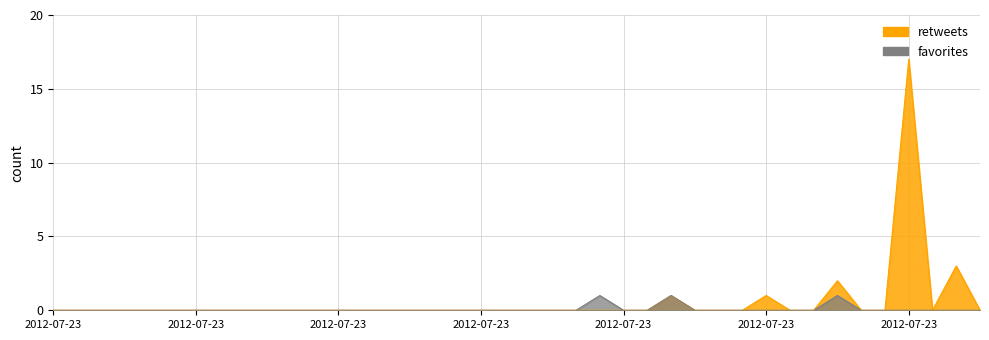

List the series in order of their peak value, lowest first.

favorites, retweets